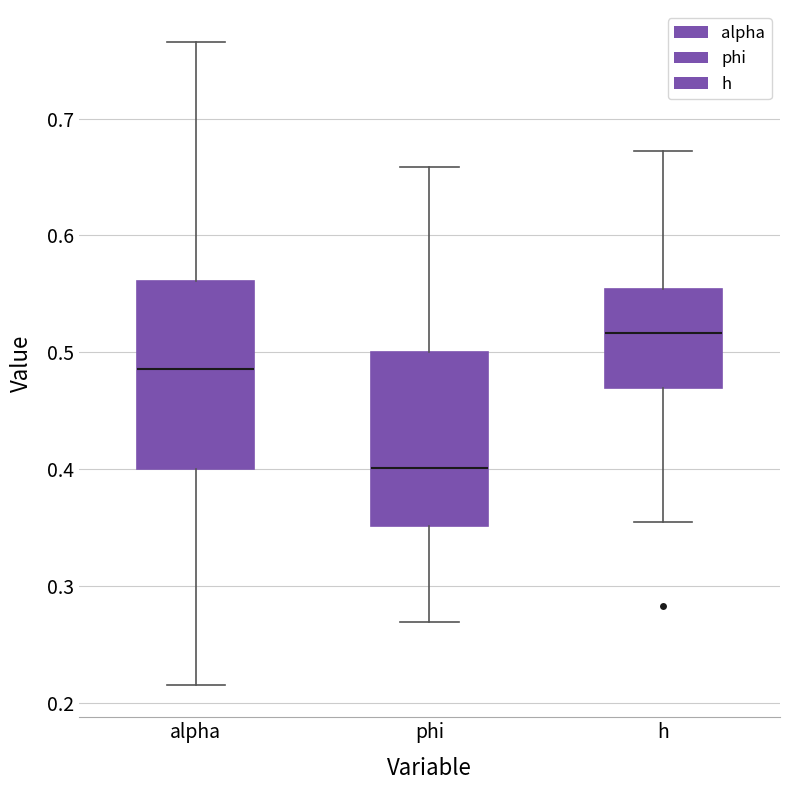

Reading left to right, read every box against the y-axis: the position of its median line, the range the box covers, and the ends of its whiskers. The values are not printed on the chart, so give them approximately, as read against the axis.

alpha: median 0.49, box 0.40 to 0.56, whiskers 0.22 to 0.77
phi: median 0.40, box 0.35 to 0.50, whiskers 0.27 to 0.66
h: median 0.52, box 0.47 to 0.55, whiskers 0.35 to 0.67